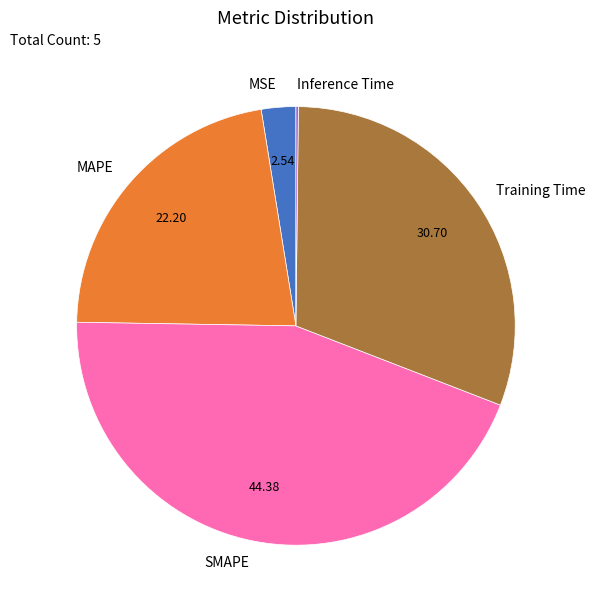

Which has a higher value, MAPE or MSE?

MAPE